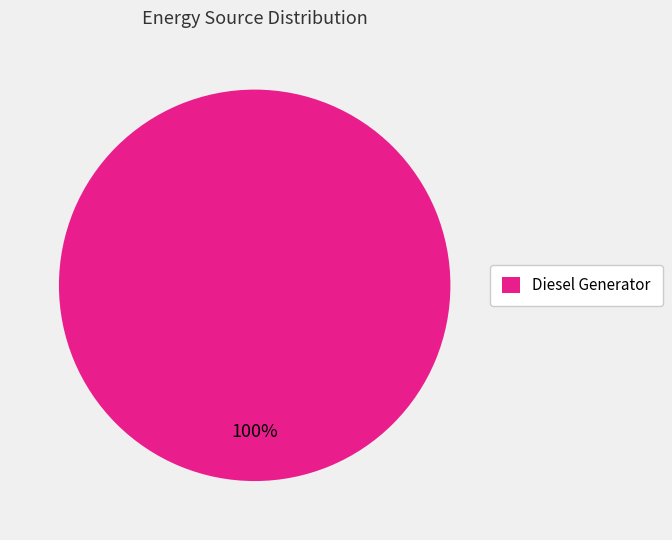

The Diesel Generator slice represents 100% of the pie. True or false?

True